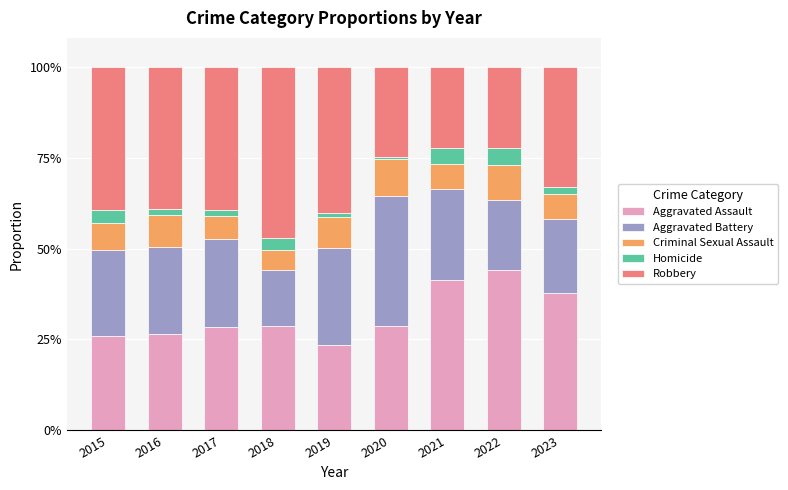

Which series has the largest total across all categories?

Robbery